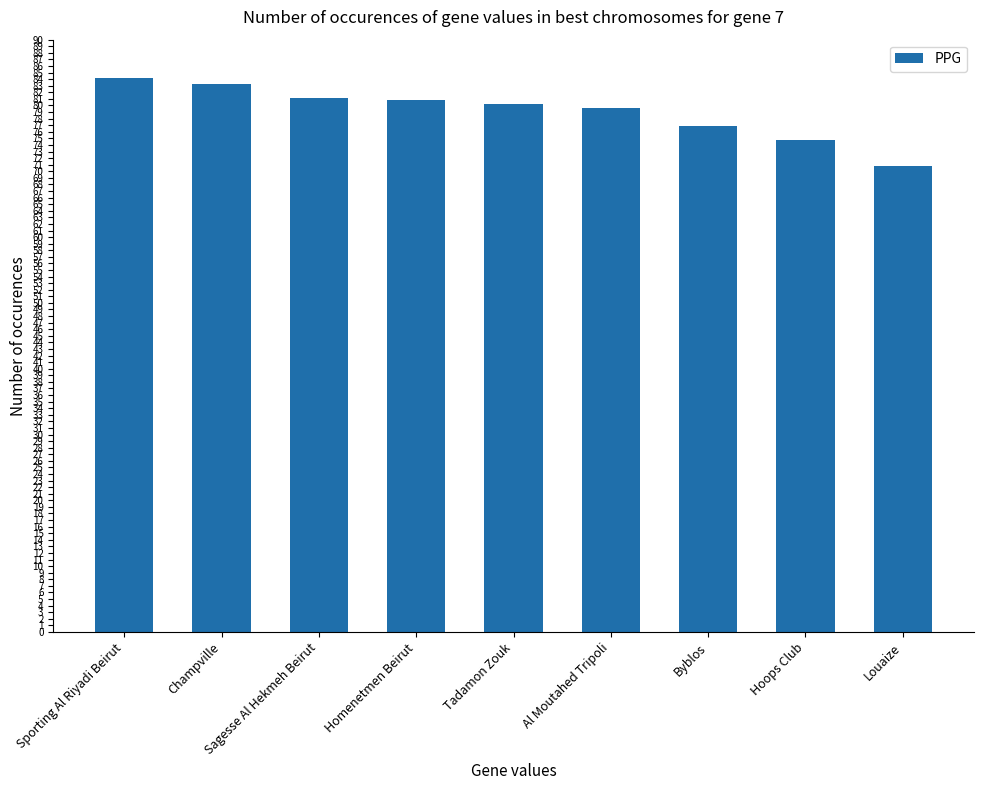

What is the change in value from Homenetmen Beirut to Tadamon Zouk?

-0.6